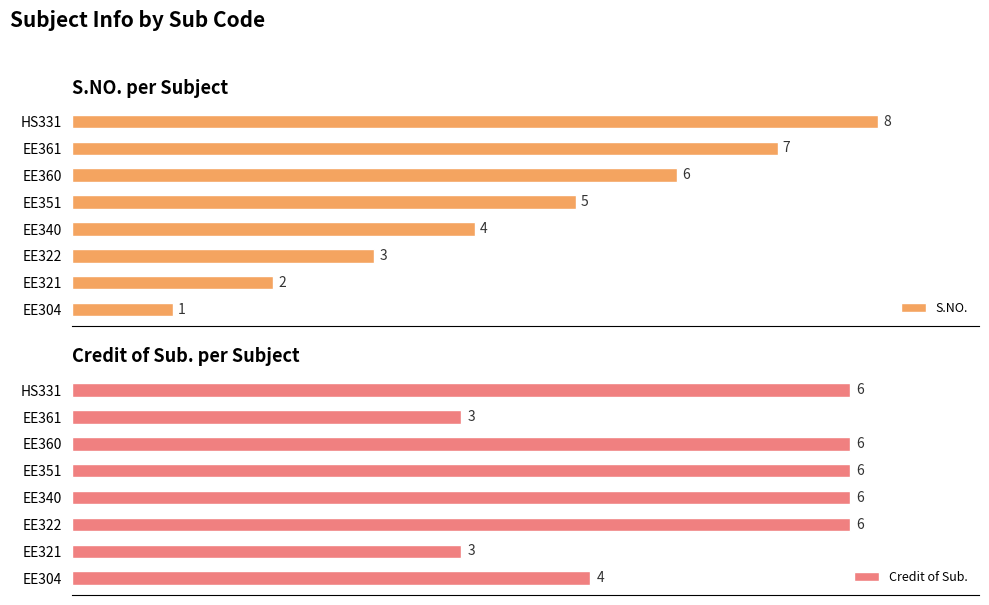

Where is S.NO. nearest to the value 4?

EE340